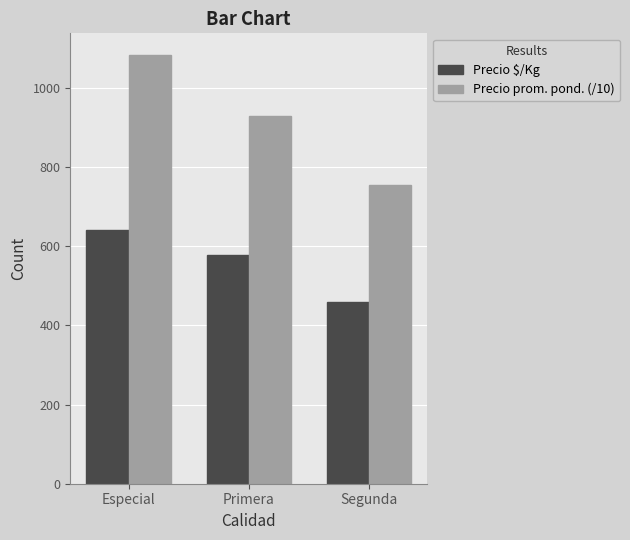

At which label does Precio $/Kg first exceed 578?

Especial